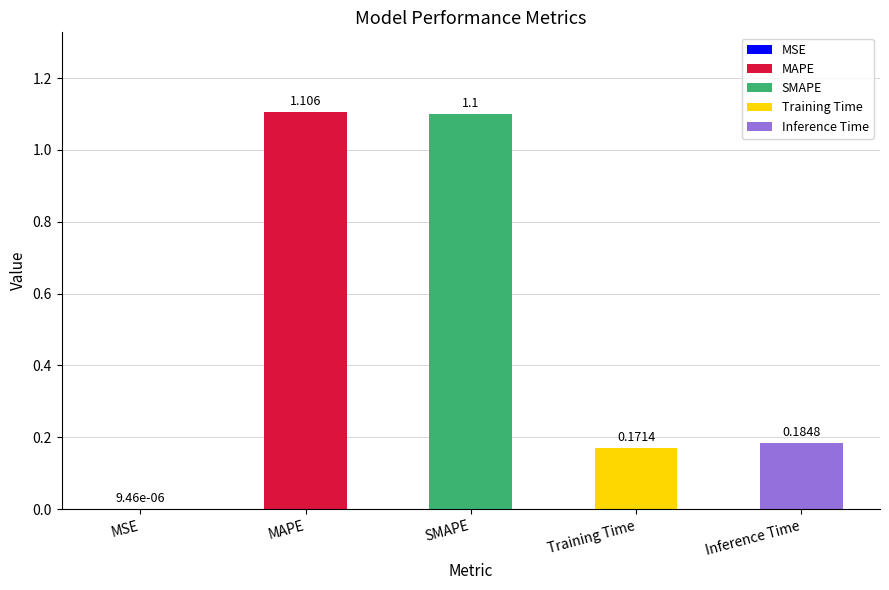

Is it true that the value at Inference Time is 0.1?

False